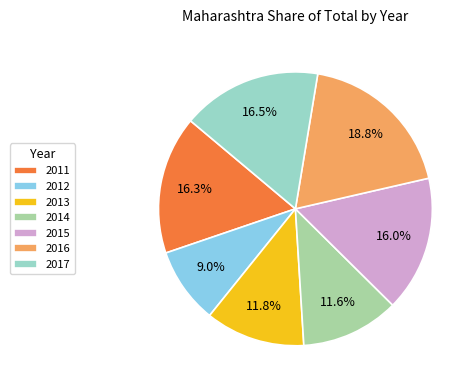

Does 2013 represent more than half of the total?

No